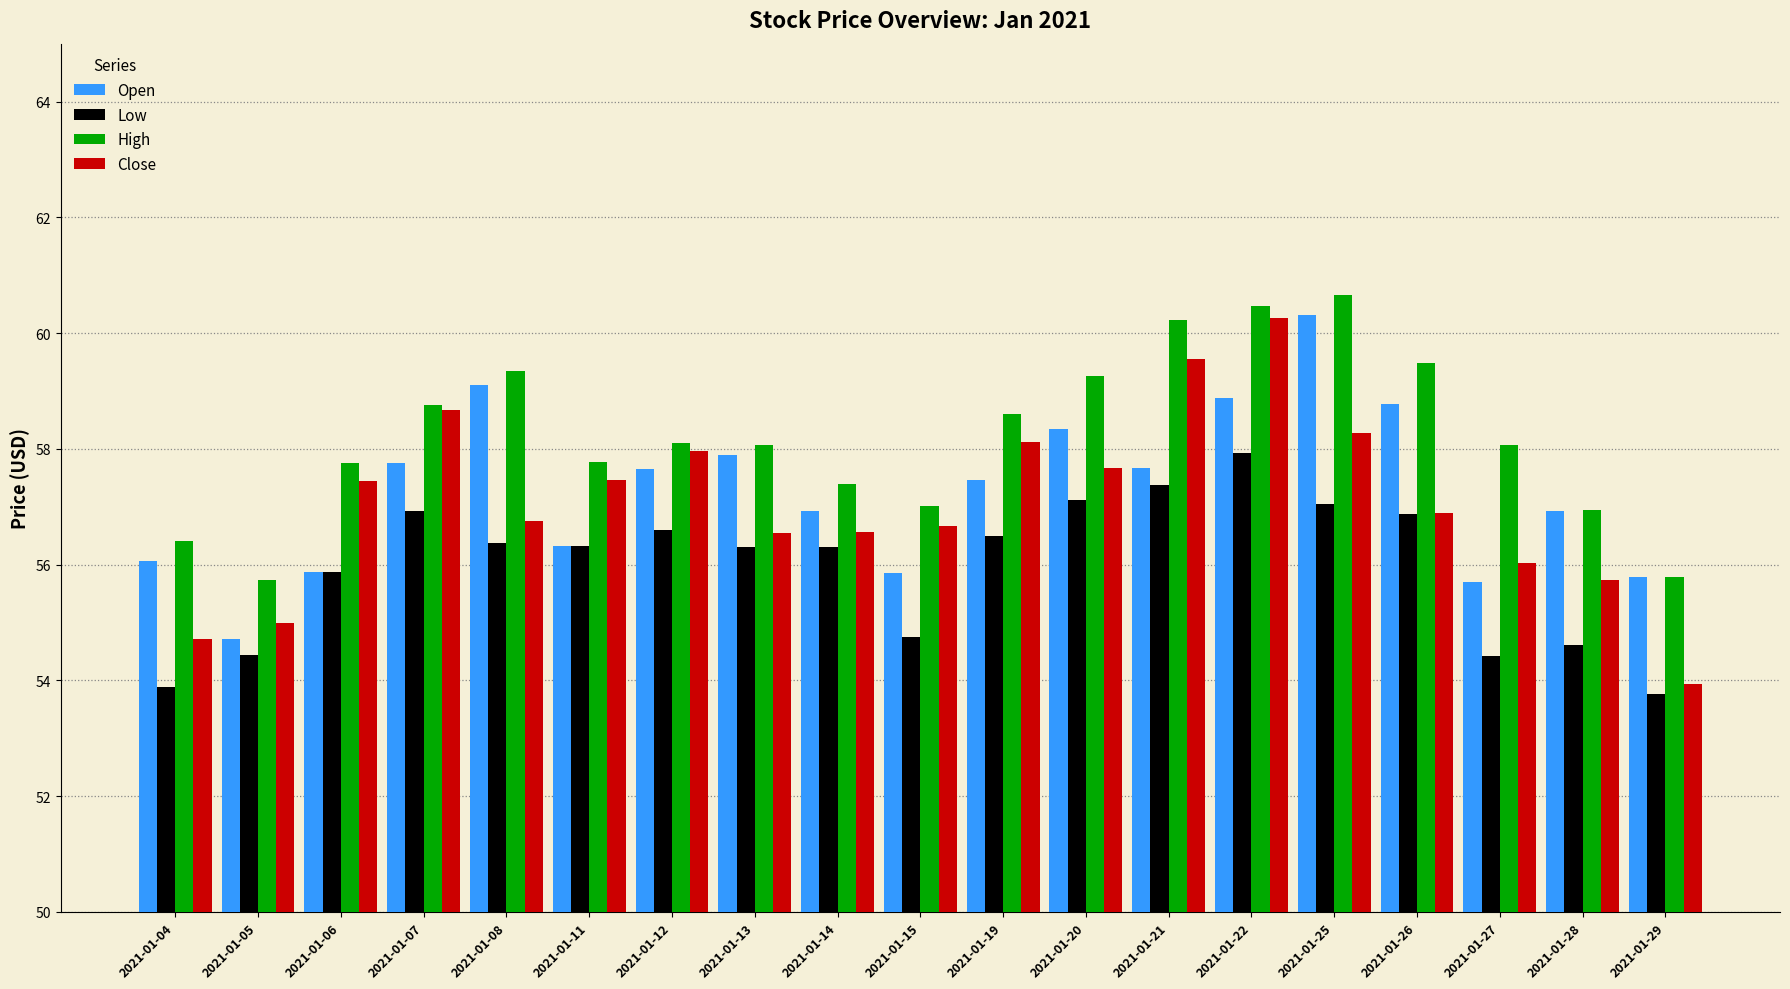

What is the difference between the highest and lowest values at 2021-01-25?

3.6